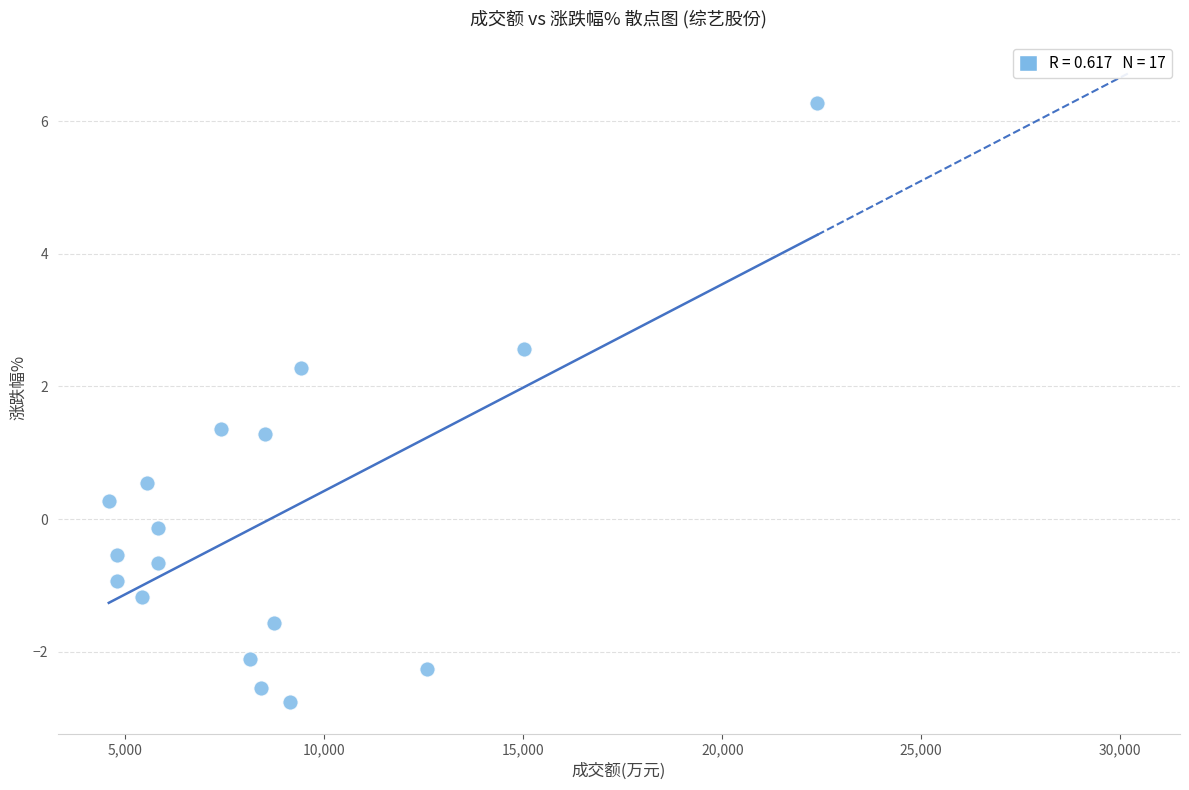

What is the range of Y values (max minus min)?

9.0